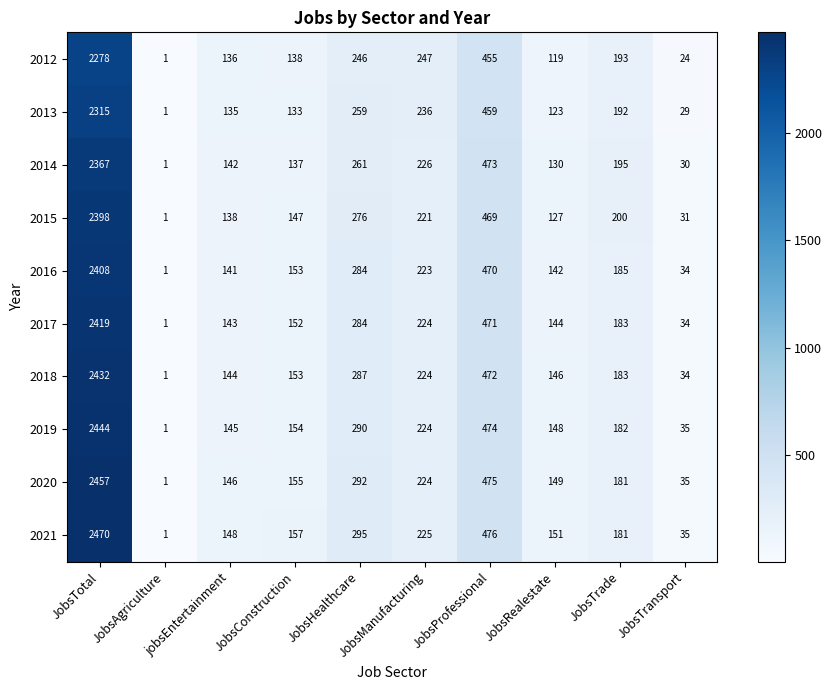

At which category is the sum across all series the highest?

JobsTotal